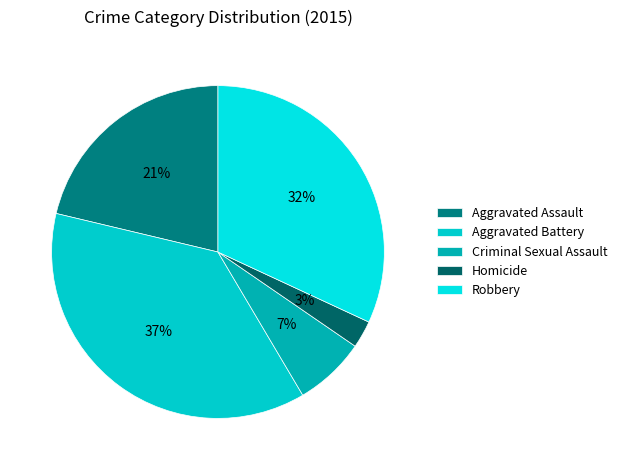

To the nearest percent, what is the difference between the Criminal Sexual Assault and Robbery slice percentages?

25%